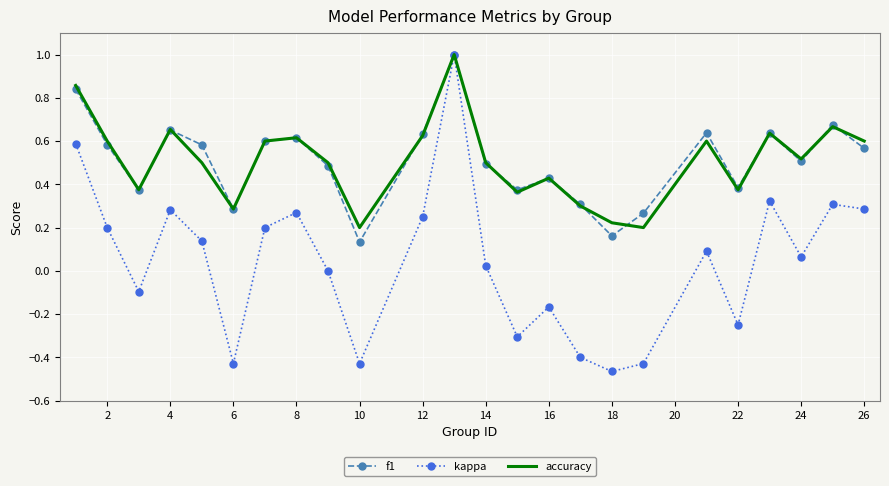

What is the highest value of the kappa series?

1.0